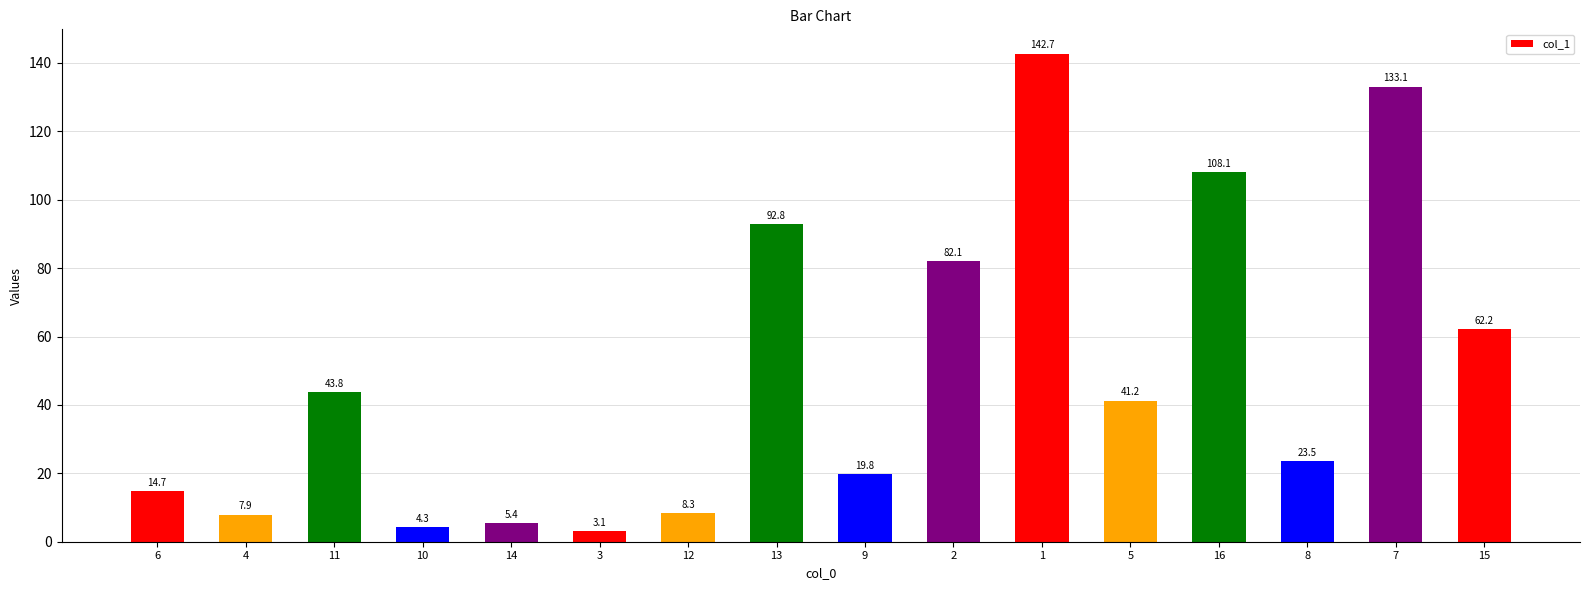

What is the label of the 14th bar from the left?

8